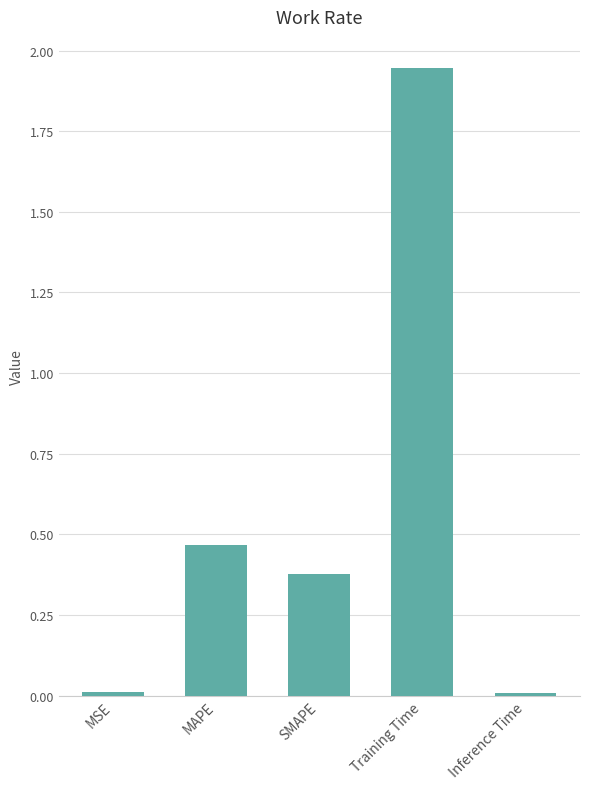

The chart shows a value of 0.1 at SMAPE. True or false?

False